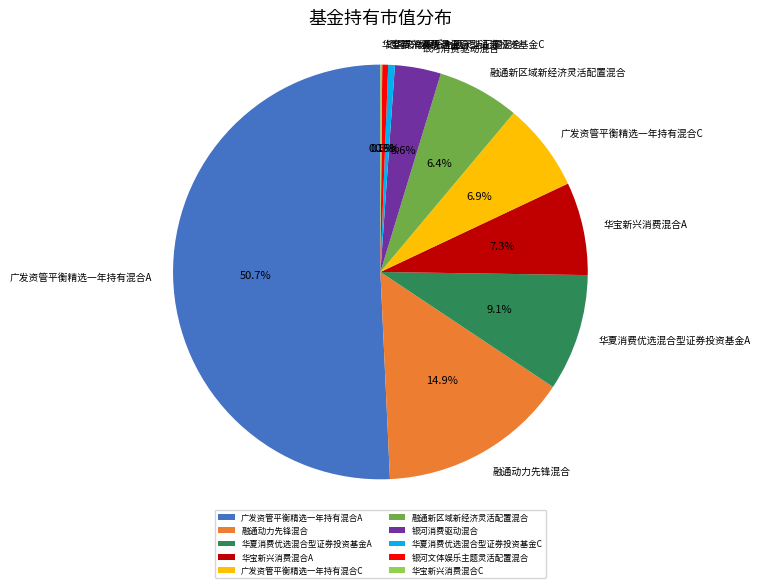

Is 广发资管平衡精选一年持有混合C the majority of the pie?

No